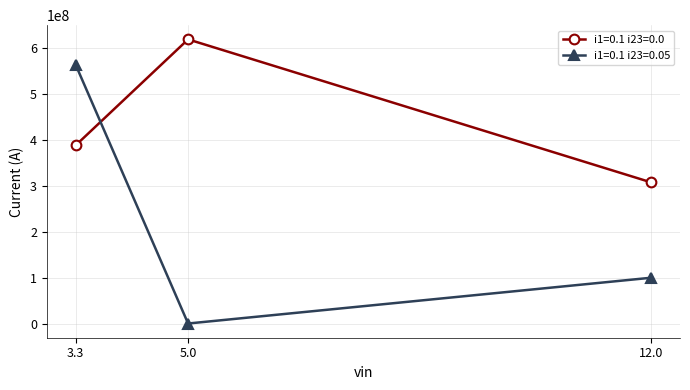

Where does the i1=0.1 i23=0.05 series first go above 99780940?

3.3